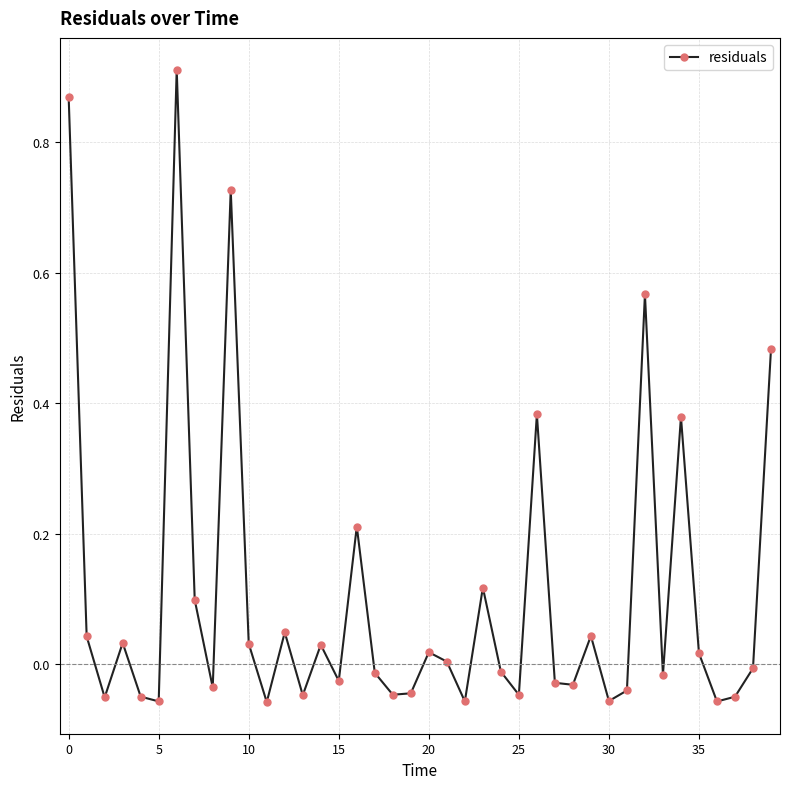

How many interior local valleys (lower than both neighbors) does the data have?

13